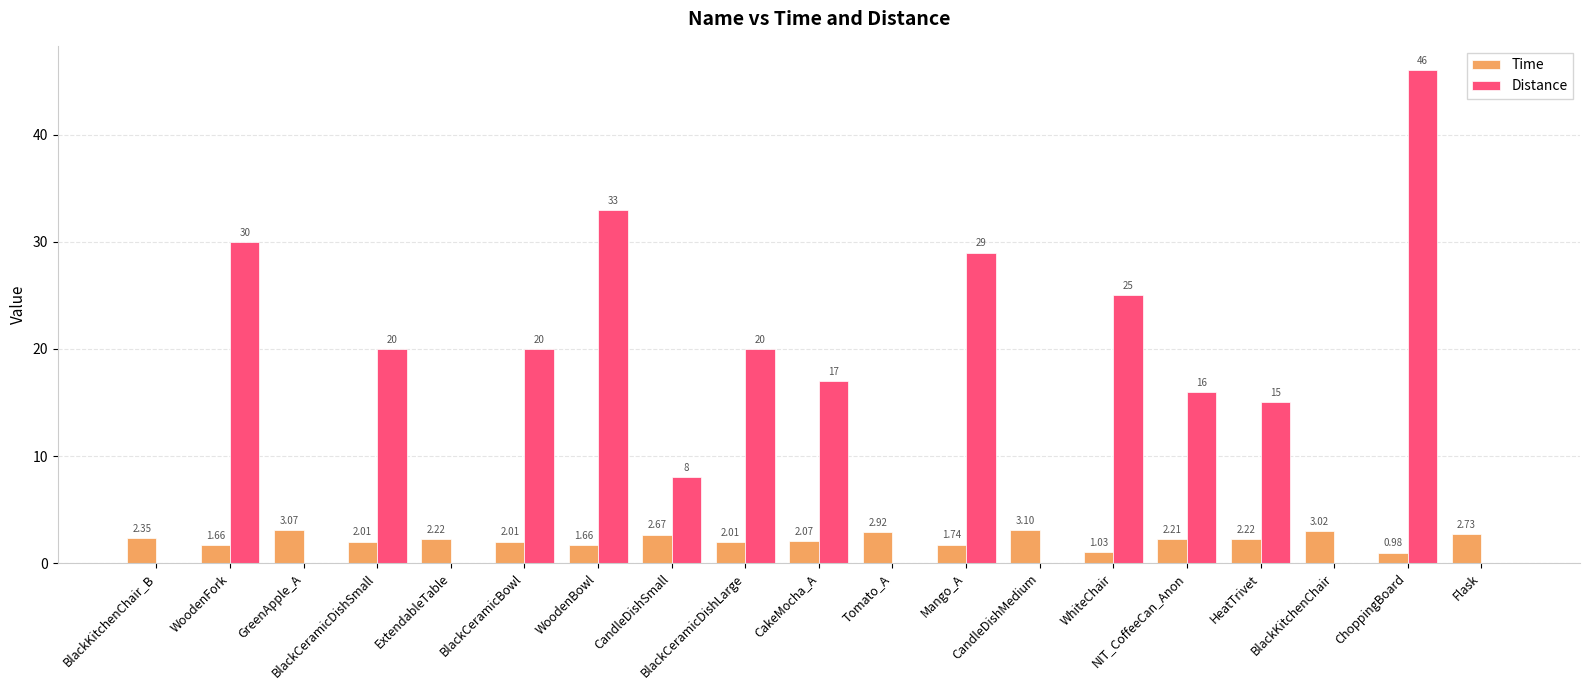

The value of Distance at BlackKitchenChair_B is -19.2. True or false?

False